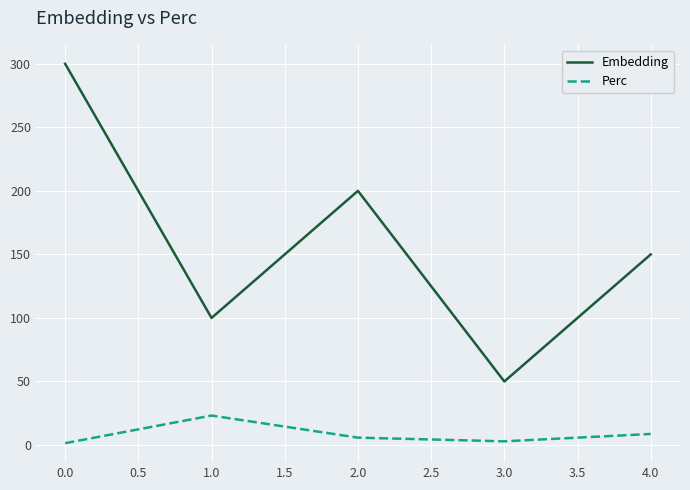

Which series has the widest spread of values?

Embedding